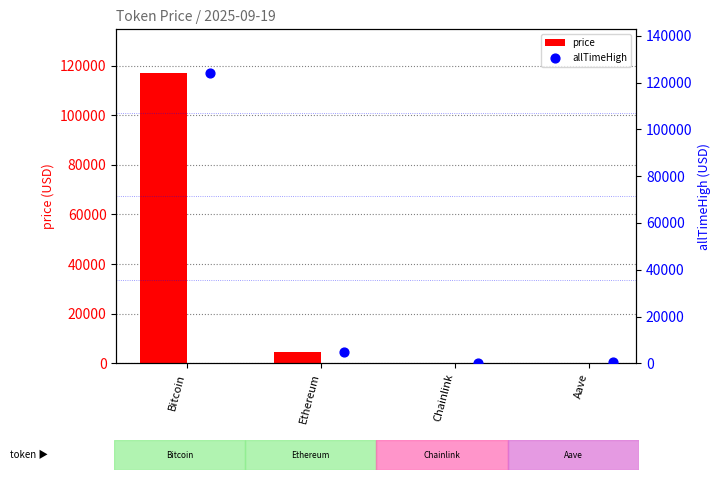

Which series contains the highest Y value?

allTimeHigh